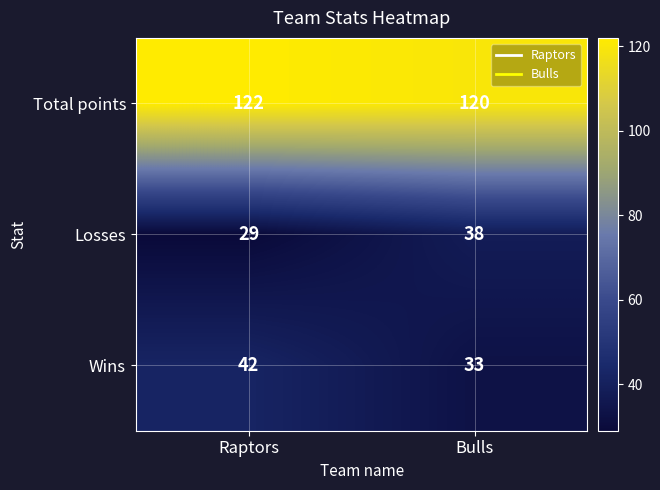

How many series are shown in this chart?

3